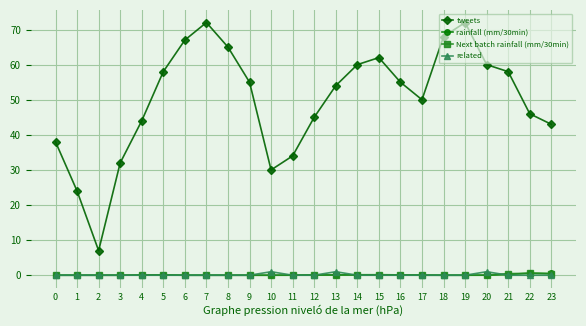

True or false: related has a value of 0.0 at 16.

True